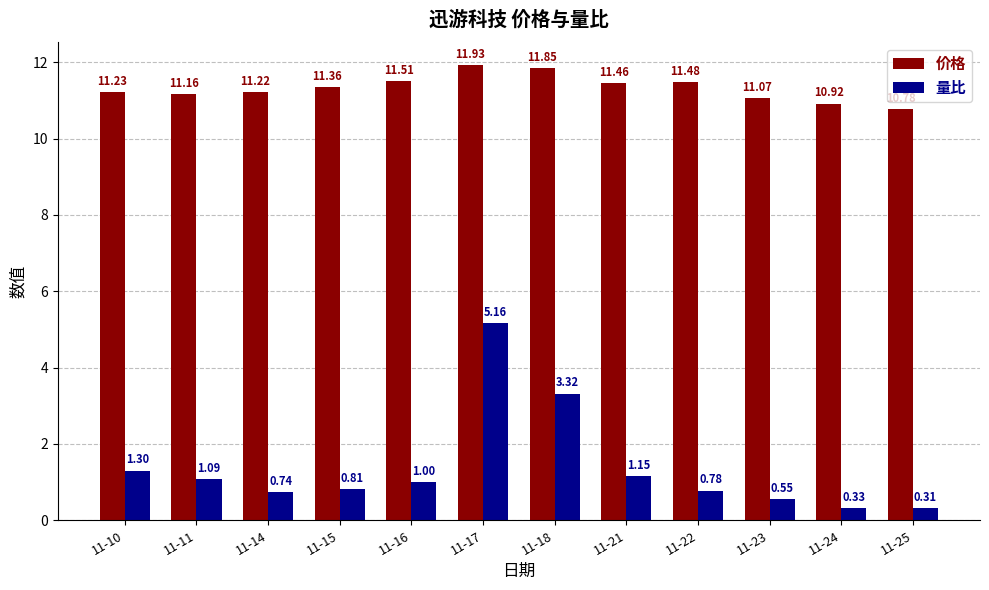

Rank the series at 11-18 from highest to lowest value.

价格, 量比